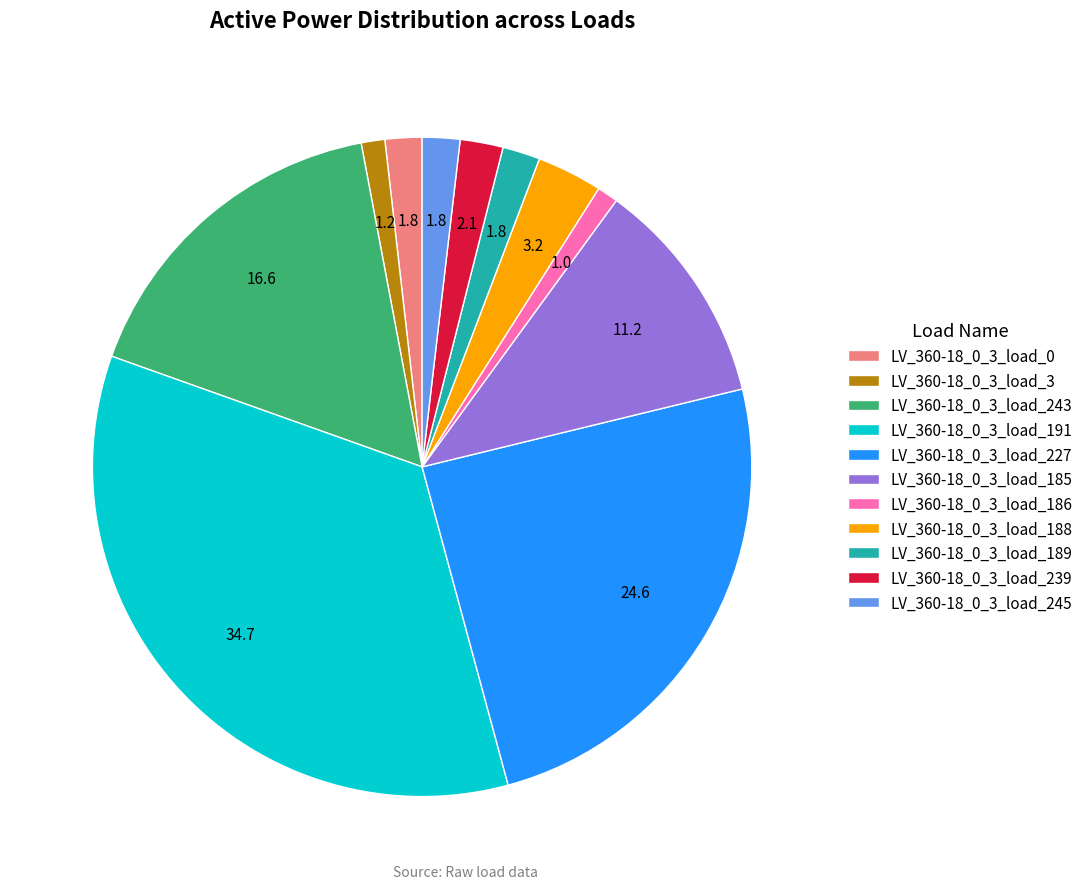

Is the sum of LV_360-18_0_3_load_0 and LV_360-18_0_3_load_189 greater than half?

No